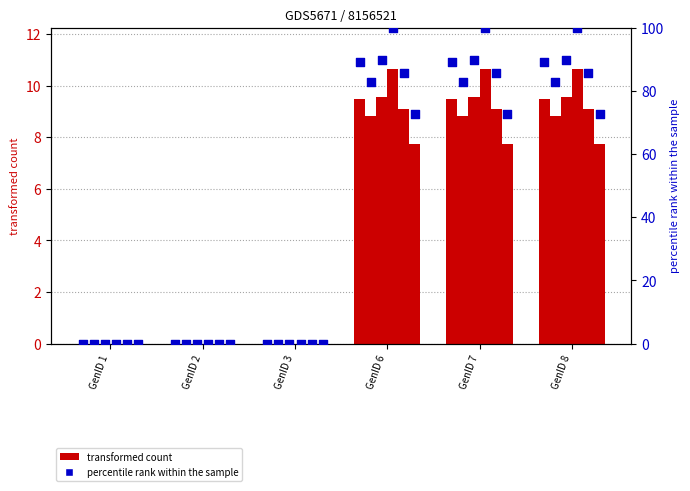

At which category is the sum across all series the highest?

GenID 6